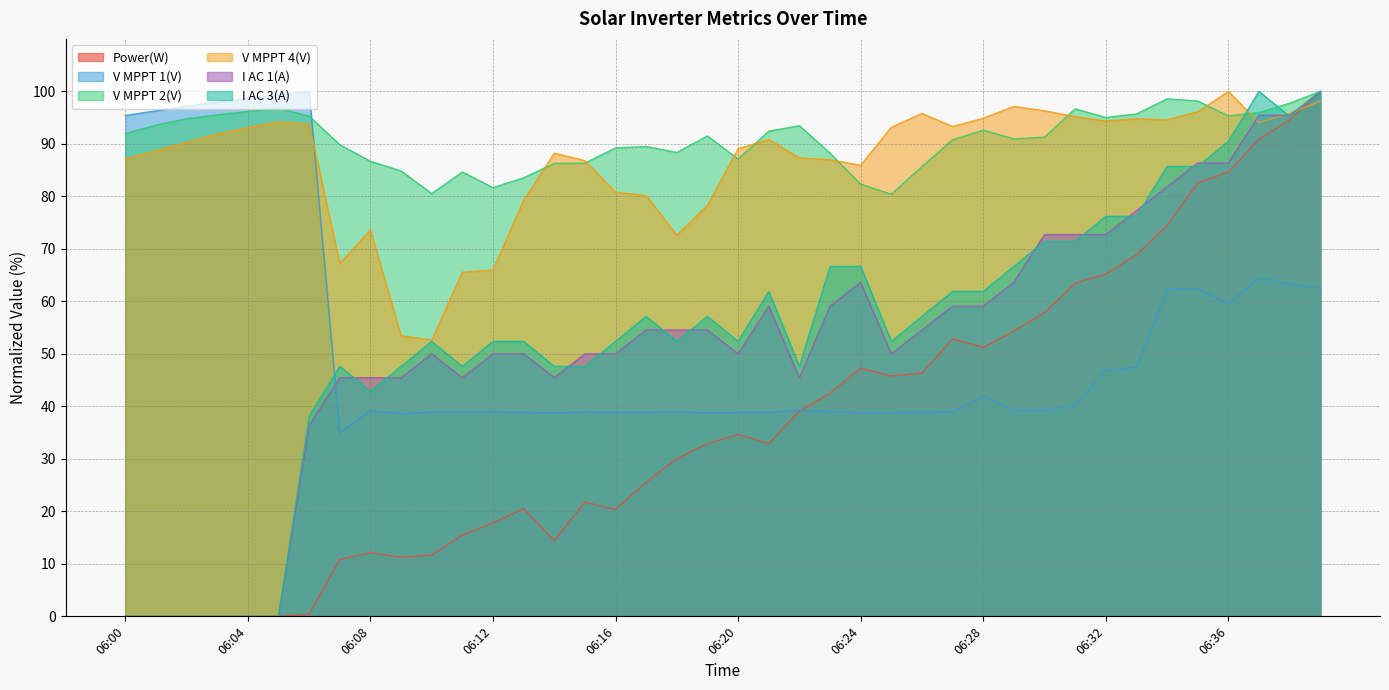

What are all the series names shown in the legend?

Power(W), V MPPT 1(V), V MPPT 2(V), V MPPT 4(V), I AC 1(A), I AC 3(A)